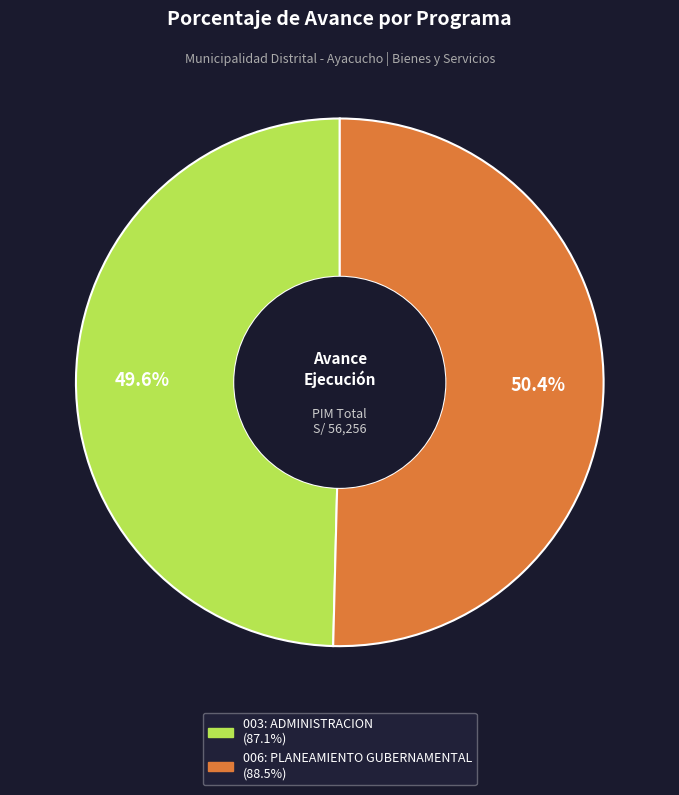

Rank the categories by value from lowest to highest.

003: ADMINISTRACION, 006: PLANEAMIENTO GUBERNAMENTAL